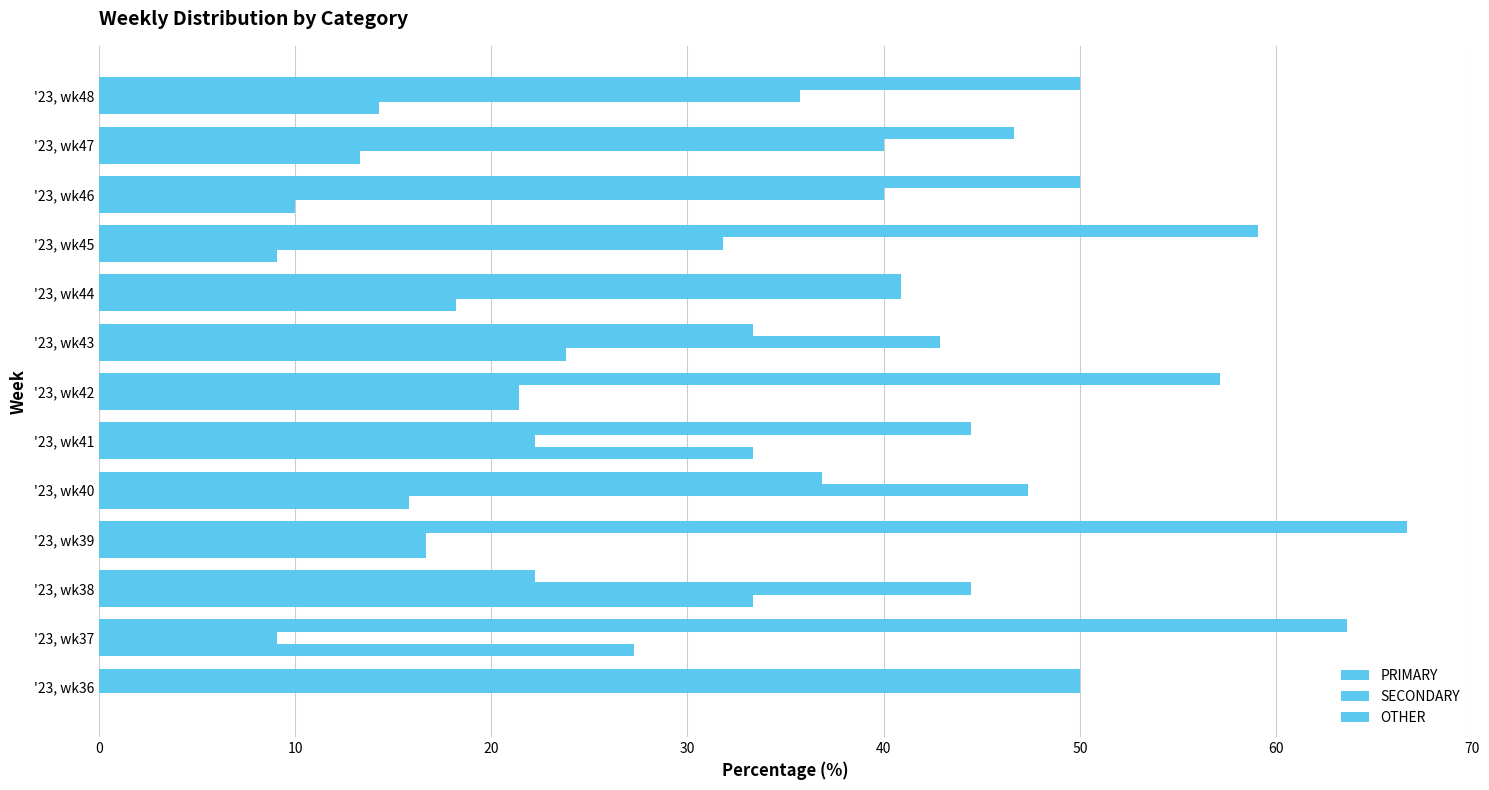

Count the number of data series in this chart.

3